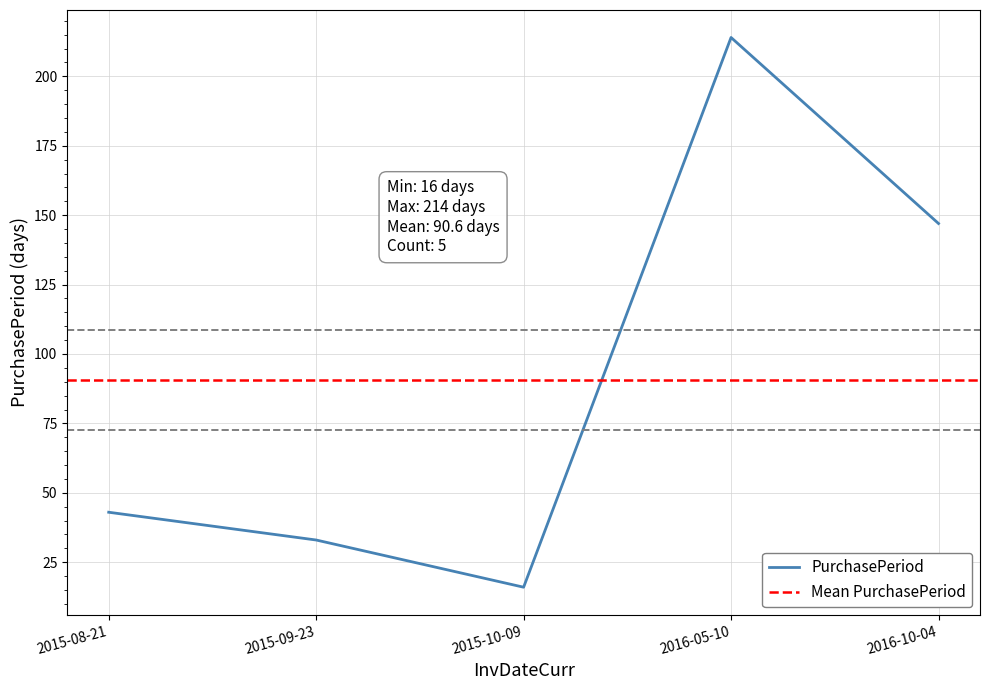

The value at 2016-05-10 is 214. True or false?

True